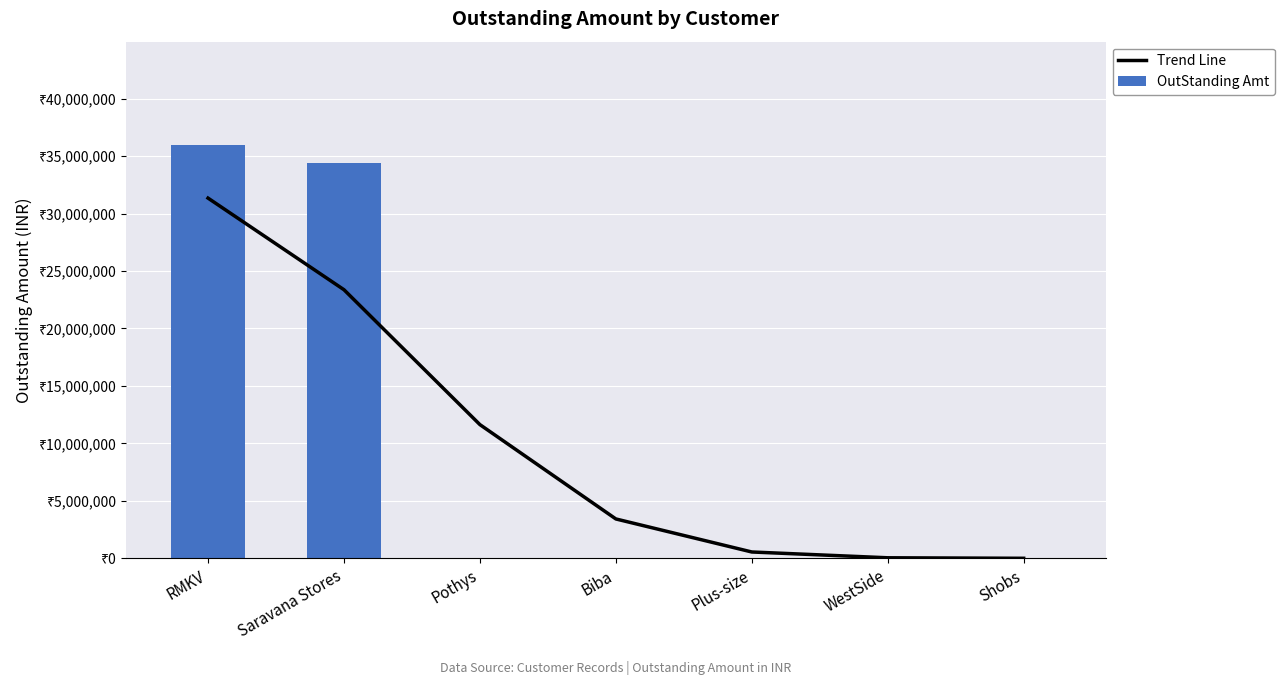

List the labels in order of Trend Line value, largest first.

RMKV, Saravana Stores, Pothys, Biba, Plus-size, WestSide, Shobs